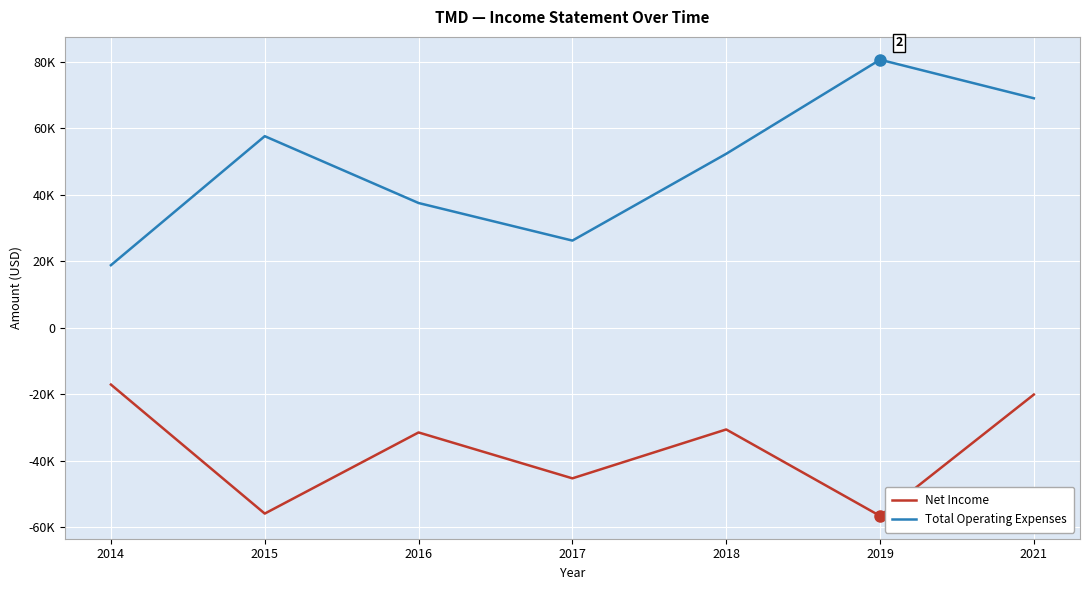

Where is the first local maximum for Total Operating Expenses?

2015